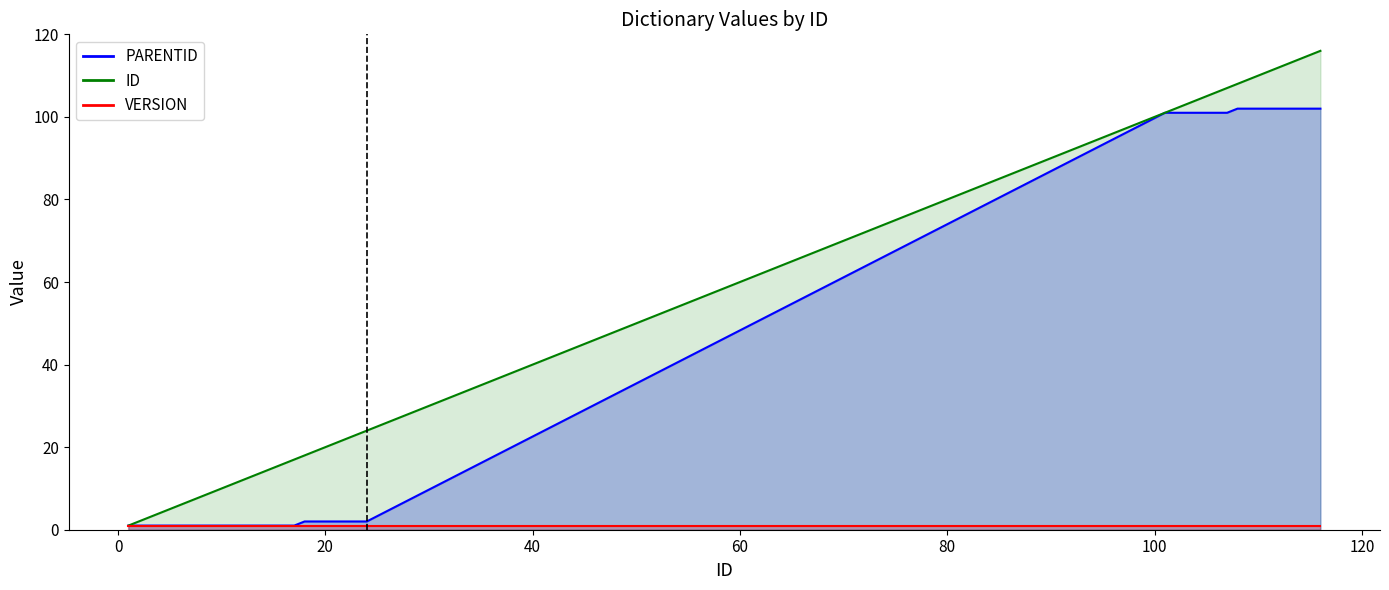

Between 2 and 15, which is larger?

2